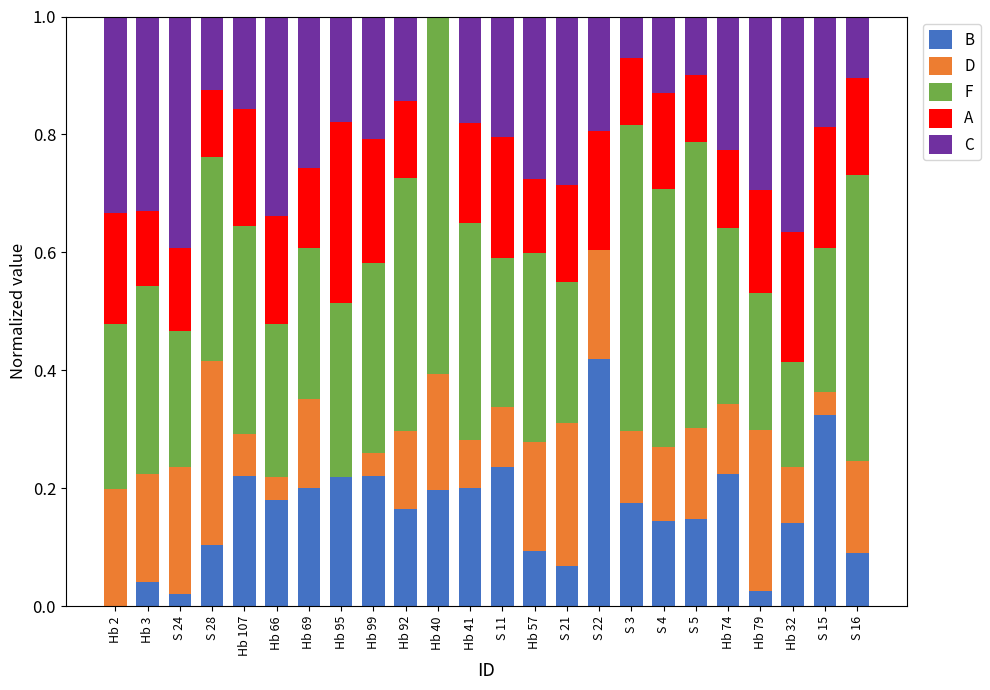

What is the total value across all series at Hb 107?

1.0